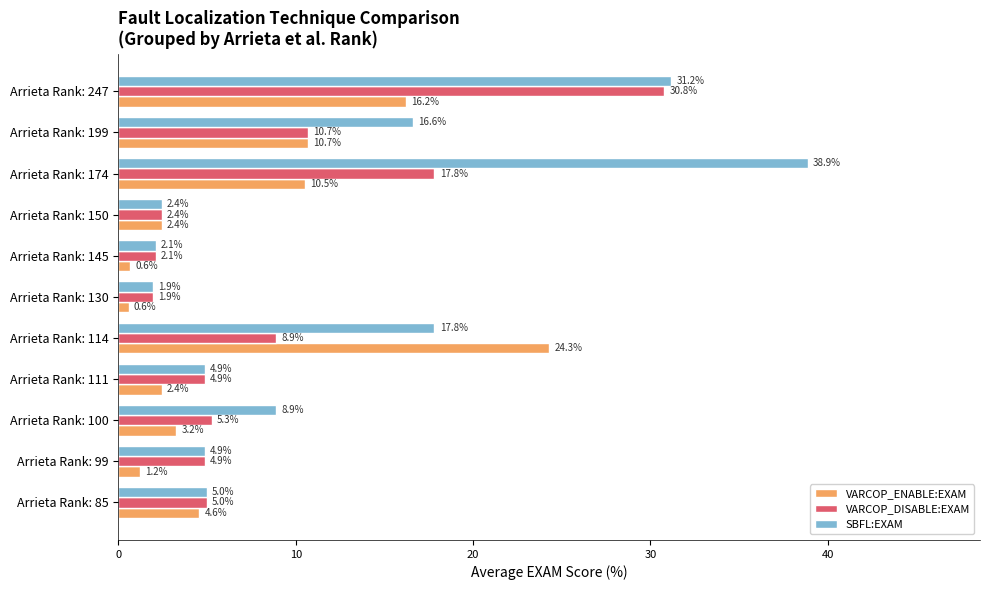

What is the average value of the VARCOP_DISABLE:EXAM series?

8.6